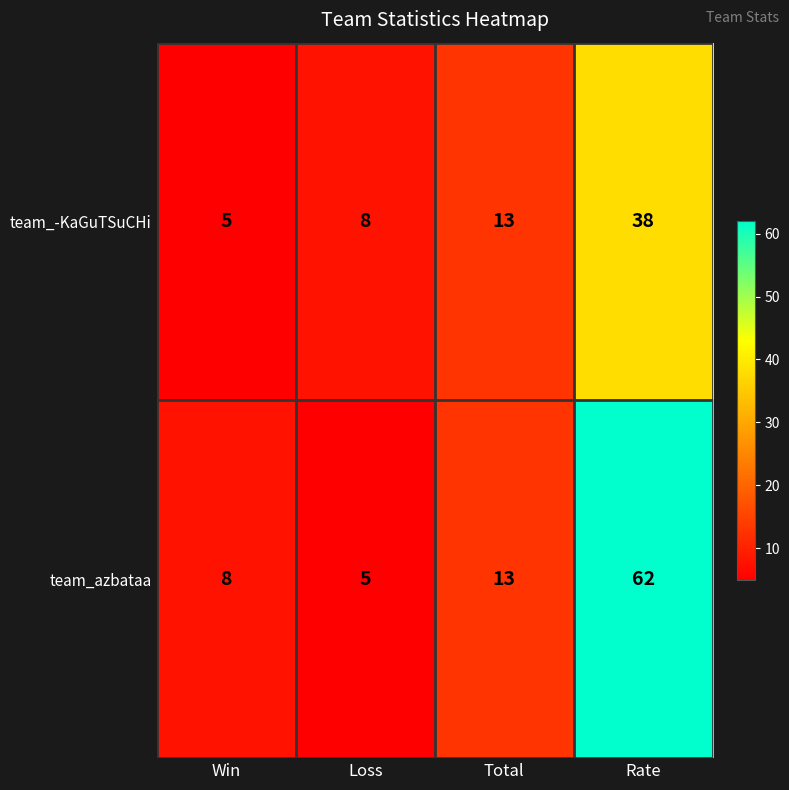

At which category is the sum across all series the highest?

Rate